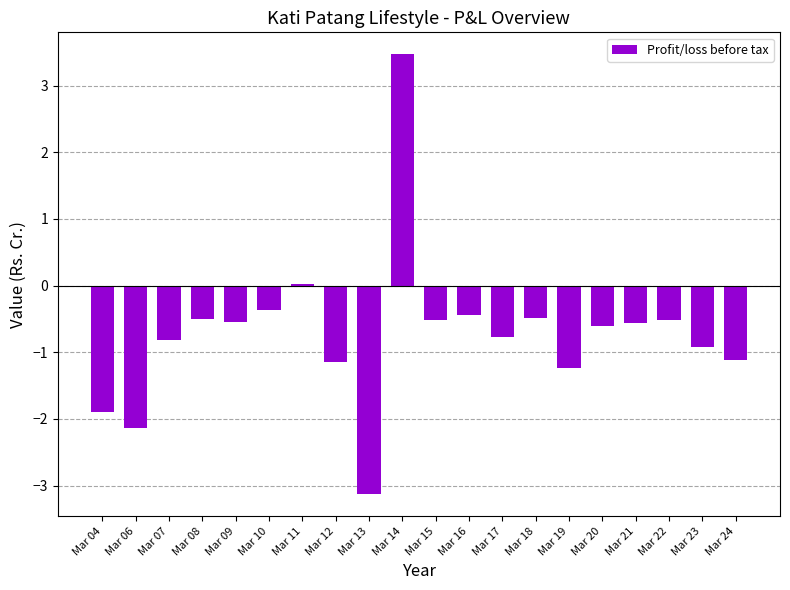

What is the sum of the values at Mar 23 and Mar 11?

-0.9